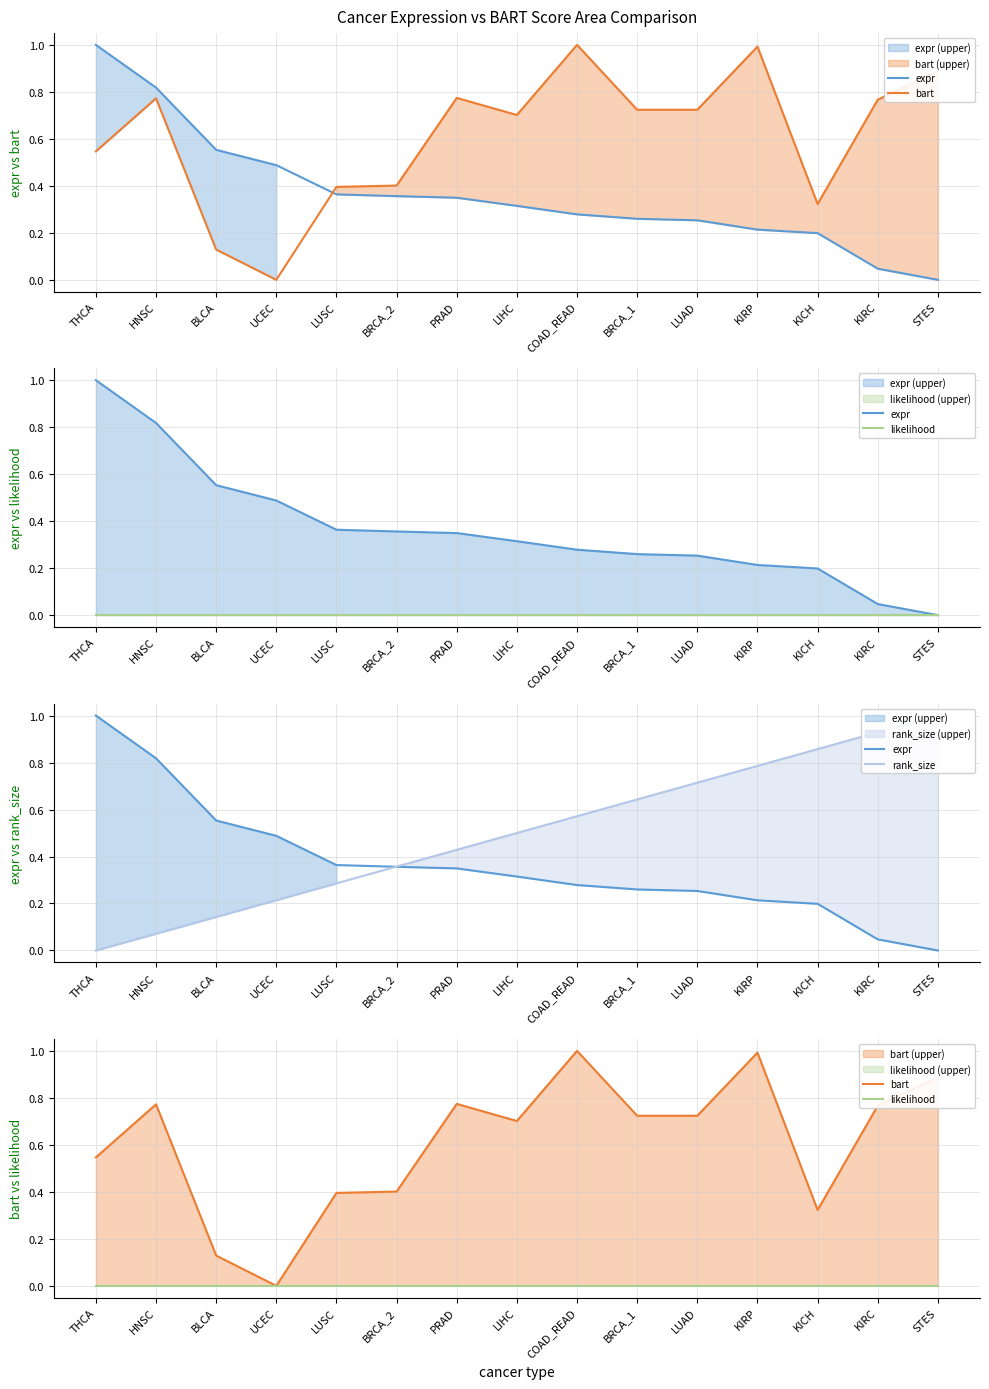

True or false: bart and rank_size intersect in this chart.

True